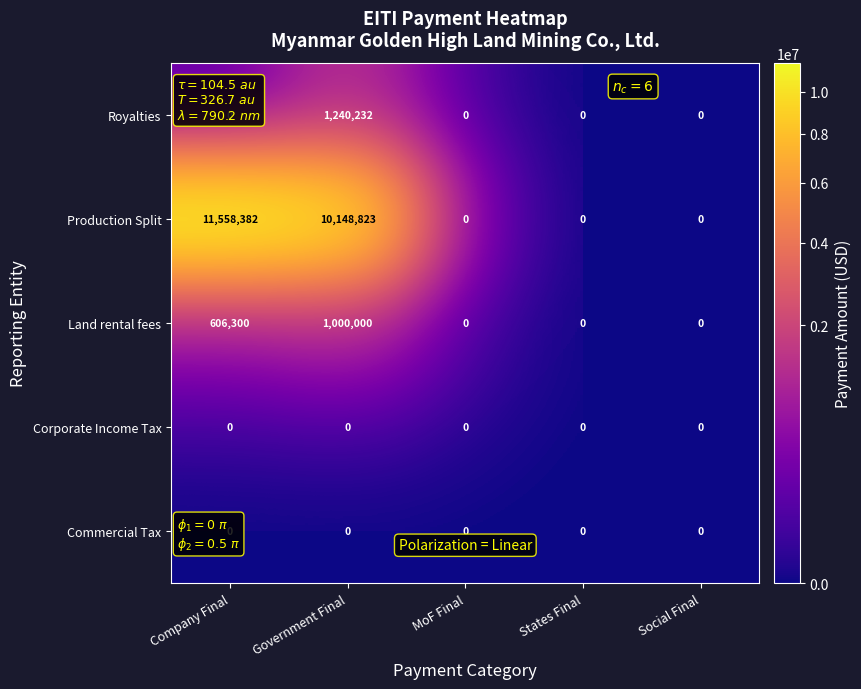

How many values in the Royalties series exceed 0?

1